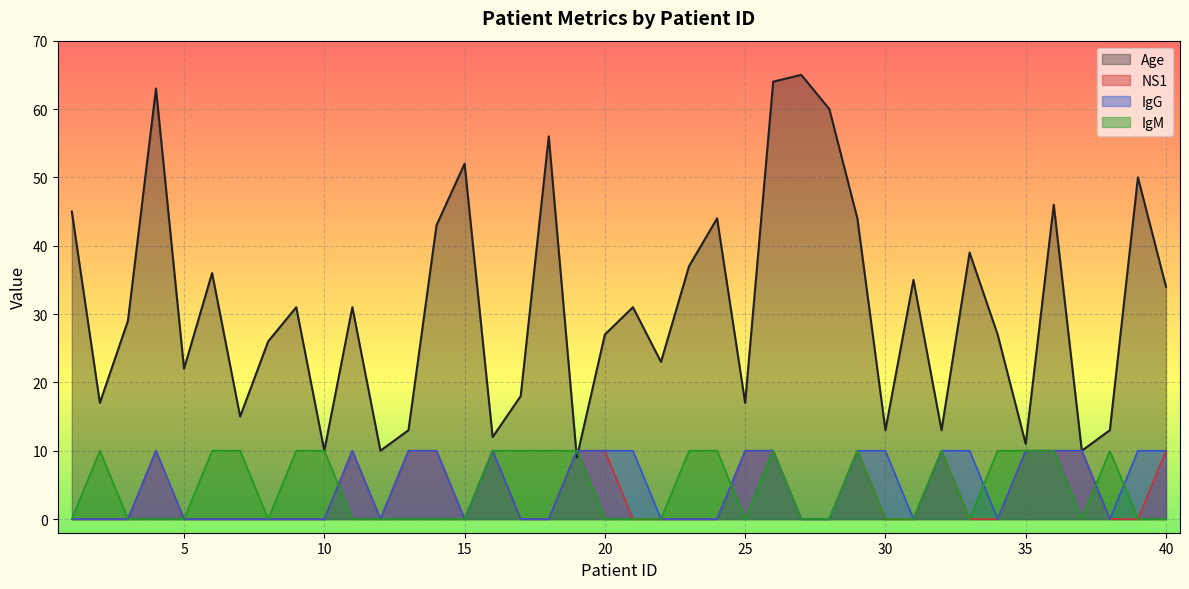

At which category is the sum across all series the highest?

26